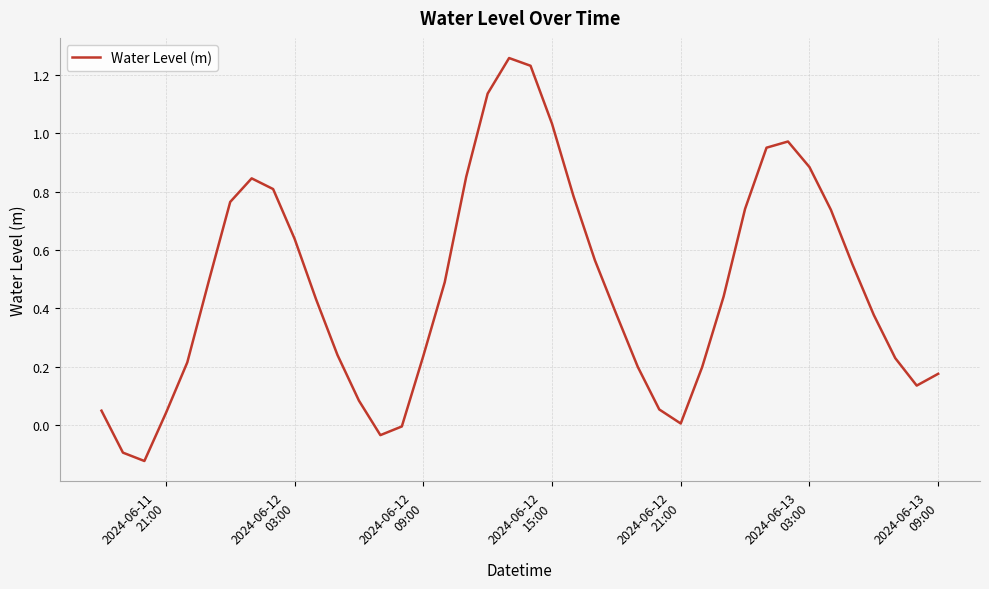

What is the difference between the maximum and minimum values?

1.4